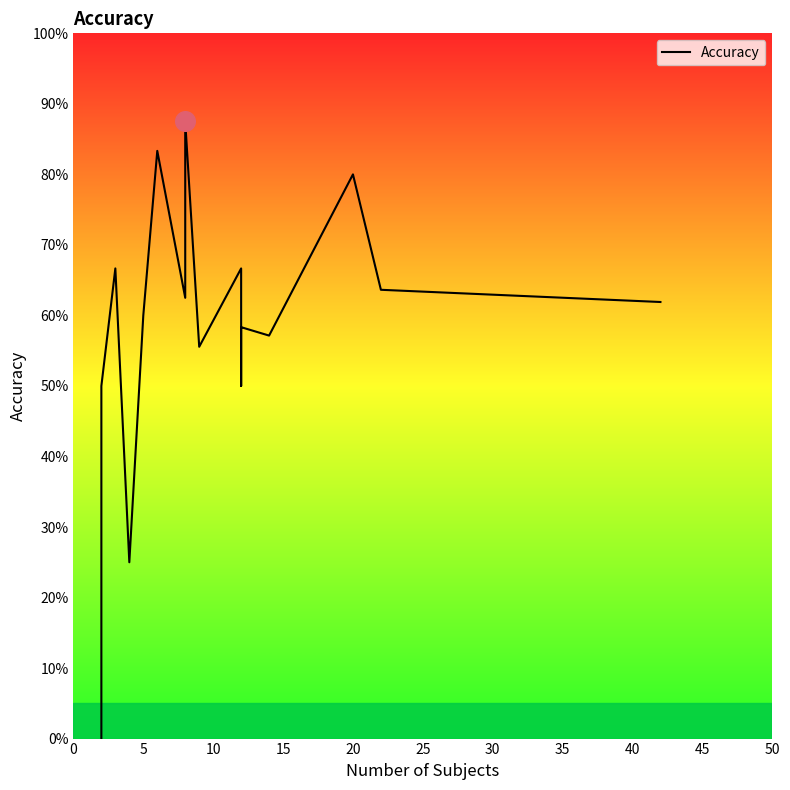

What is the change in value from 0 to 14?

+0.6